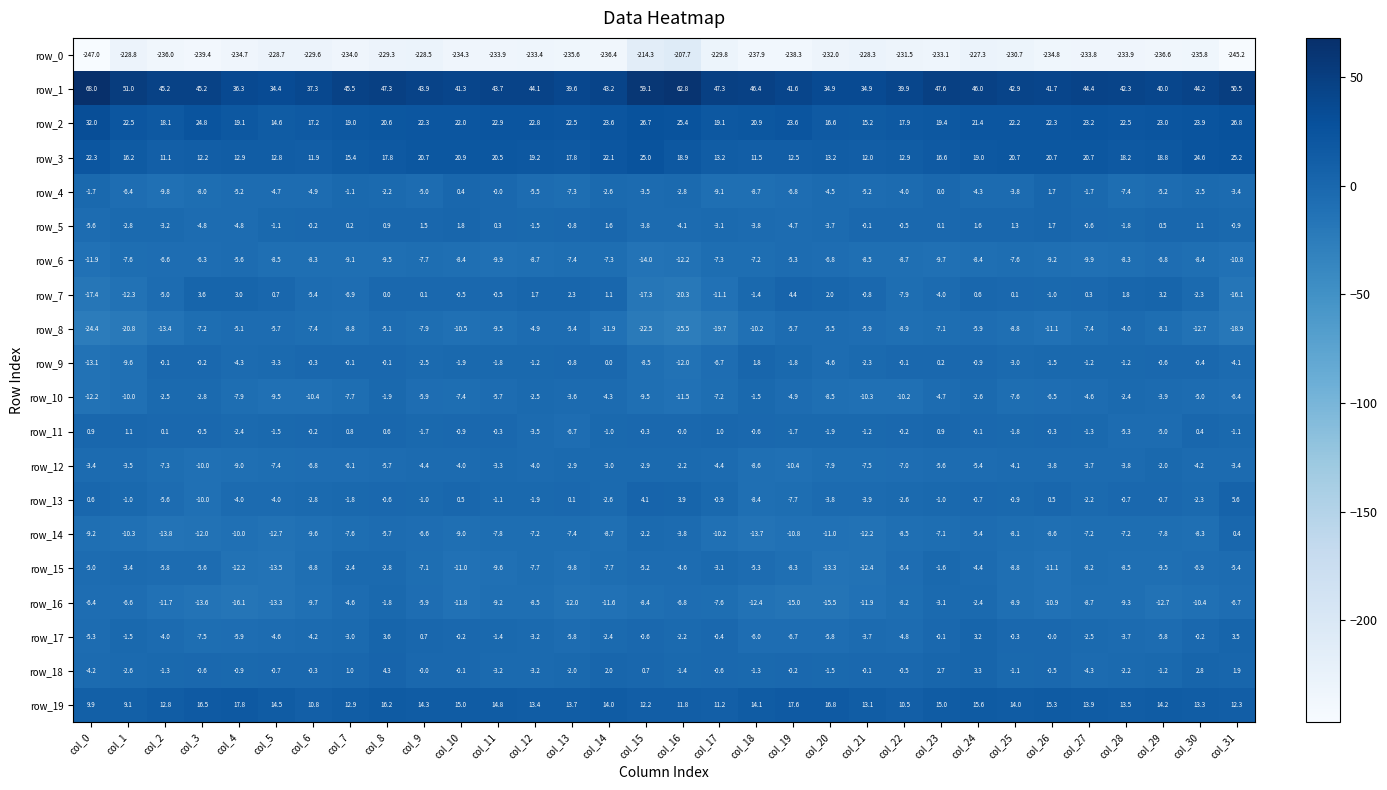

How many negative values does the row_7 series have?

17